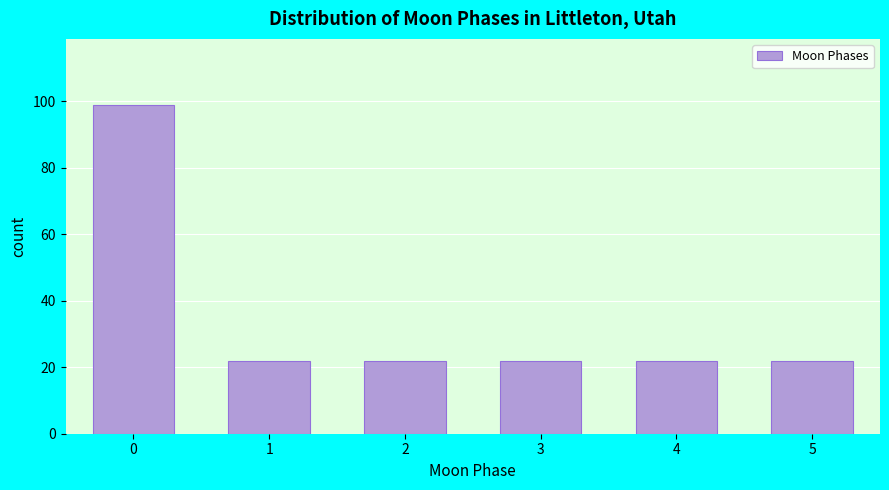

Reading right to left, transcribe all the data shown in this chart.

5=22	4=22	3=22	2=22	1=22	0=99